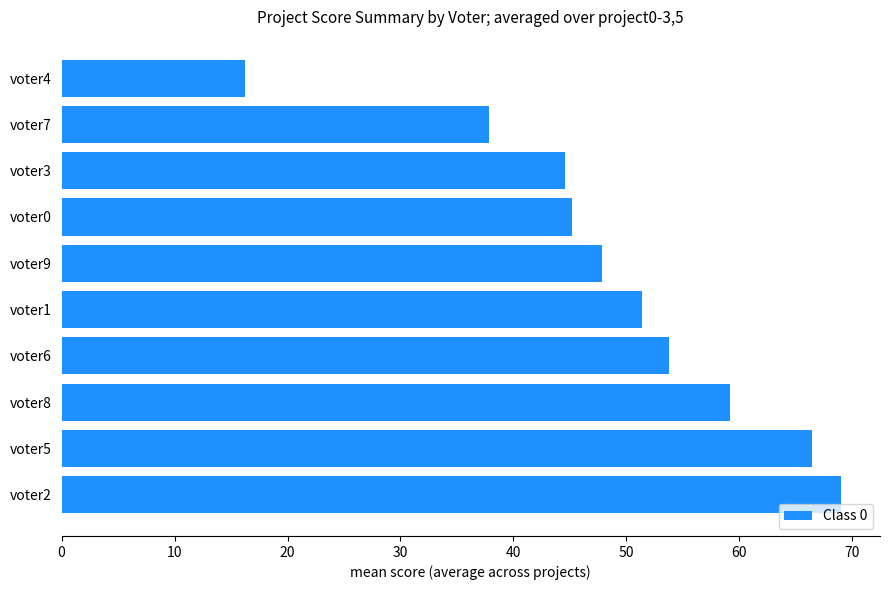

How many bars are there in total?

10